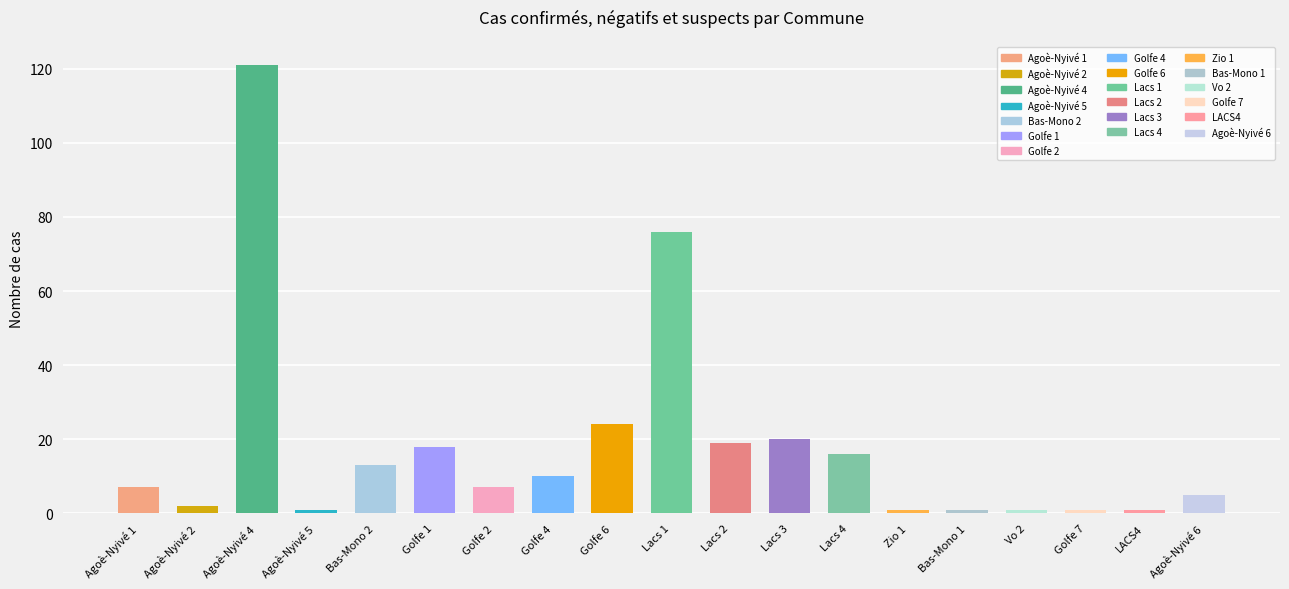

Reading left to right, what are all the values shown in this chart?

7	2	121	1	13	18	7	10	24	76	19	20	16	1	1	1	1	1	5